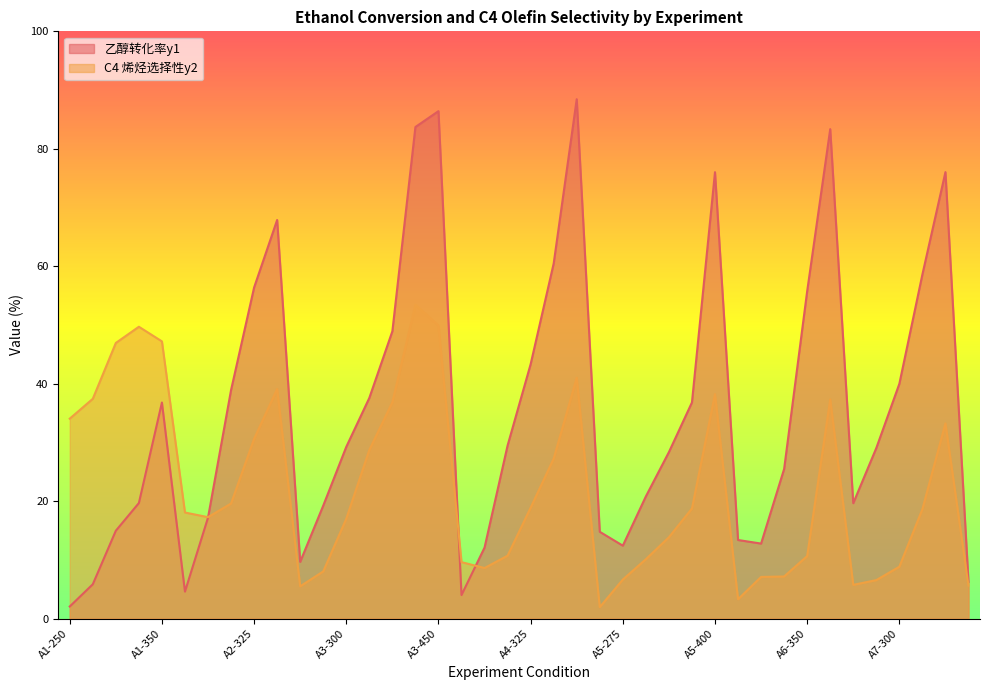

List the series in order of their overall mean, lowest first.

C4 烯烃选择性y2, 乙醇转化率y1